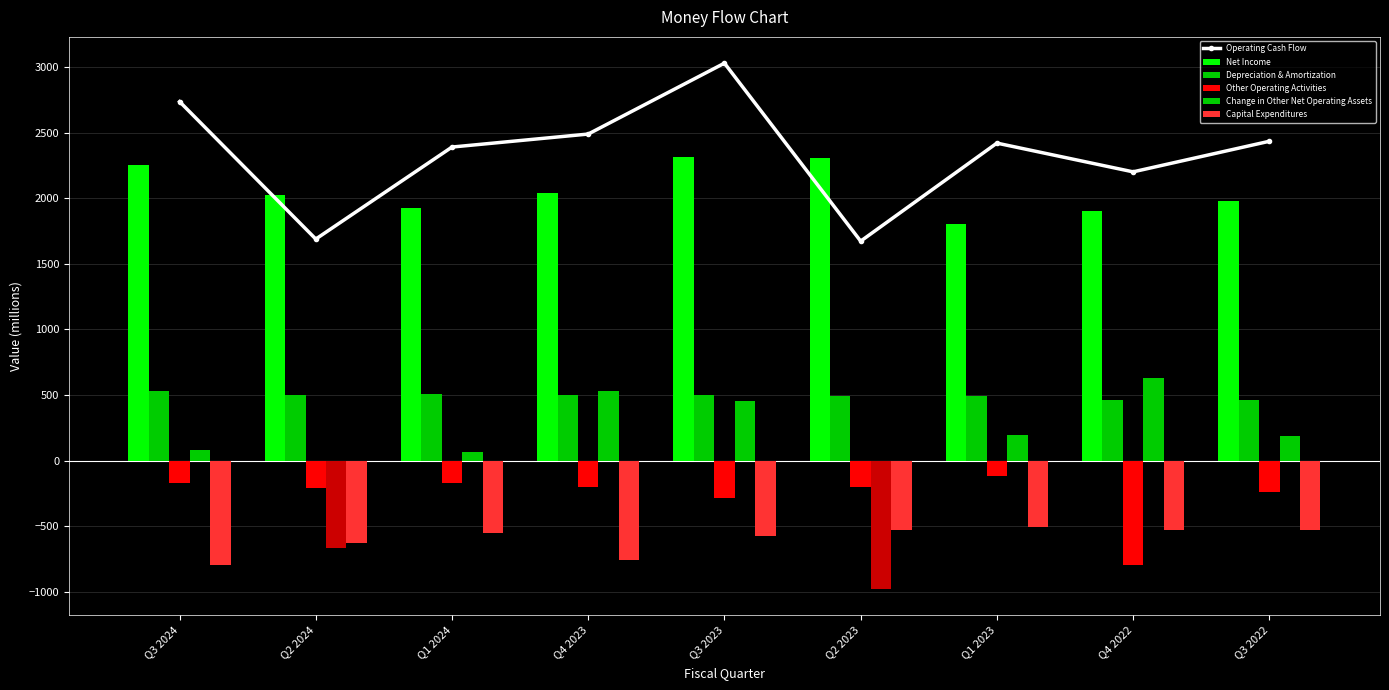

Reading left to right, extract all data points from this chart.

Operating Cash Flow: Q3 2024=2736.0	Q2 2024=1689.0	Q1 2024=2390.0	Q4 2023=2489.0	Q3 2023=3029.0	Q2 2023=1673.0	Q1 2023=2420.0	Q4 2022=2201.0	Q3 2022=2434.0
Net Income: Q3 2024=2255.0	Q2 2024=2022.0	Q1 2024=1929.0	Q4 2023=2039.0	Q3 2023=2317.0	Q2 2023=2310.0	Q1 2023=1802.0	Q4 2022=1903.0	Q3 2022=1982.0
Depreciation & Amortization: Q3 2024=532.0	Q2 2024=502.0	Q1 2024=510.0	Q4 2023=497.5	Q3 2023=498.0	Q2 2023=492.0	Q1 2023=490.0	Q4 2022=463.1	Q3 2022=465.6
Other Operating Activities: Q3 2024=-170.0	Q2 2024=-210.0	Q1 2024=-169.0	Q4 2023=-201.2	Q3 2023=-282.0	Q2 2023=-198.0	Q1 2023=-117.0	Q4 2022=-793.6	Q3 2022=-241.9
Change in Other Net Operating Assets: Q3 2024=79.0	Q2 2024=-663.0	Q1 2024=70.0	Q4 2023=533.6	Q3 2023=453.0	Q2 2023=-976.0	Q1 2023=195.0	Q4 2022=633.9	Q3 2022=190.3
Capital Expenditures: Q3 2024=-794.0	Q2 2024=-628.0	Q1 2024=-547.0	Q4 2023=-757.3	Q3 2023=-570.0	Q2 2023=-526.0	Q1 2023=-503.0	Q4 2022=-528.9	Q3 2022=-531.2